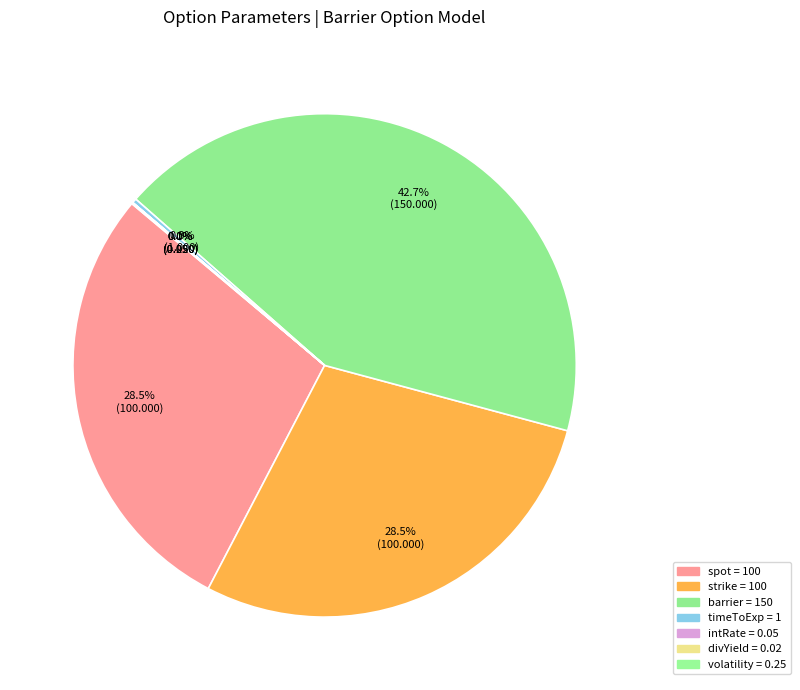

Count the number of slices in the pie.

7